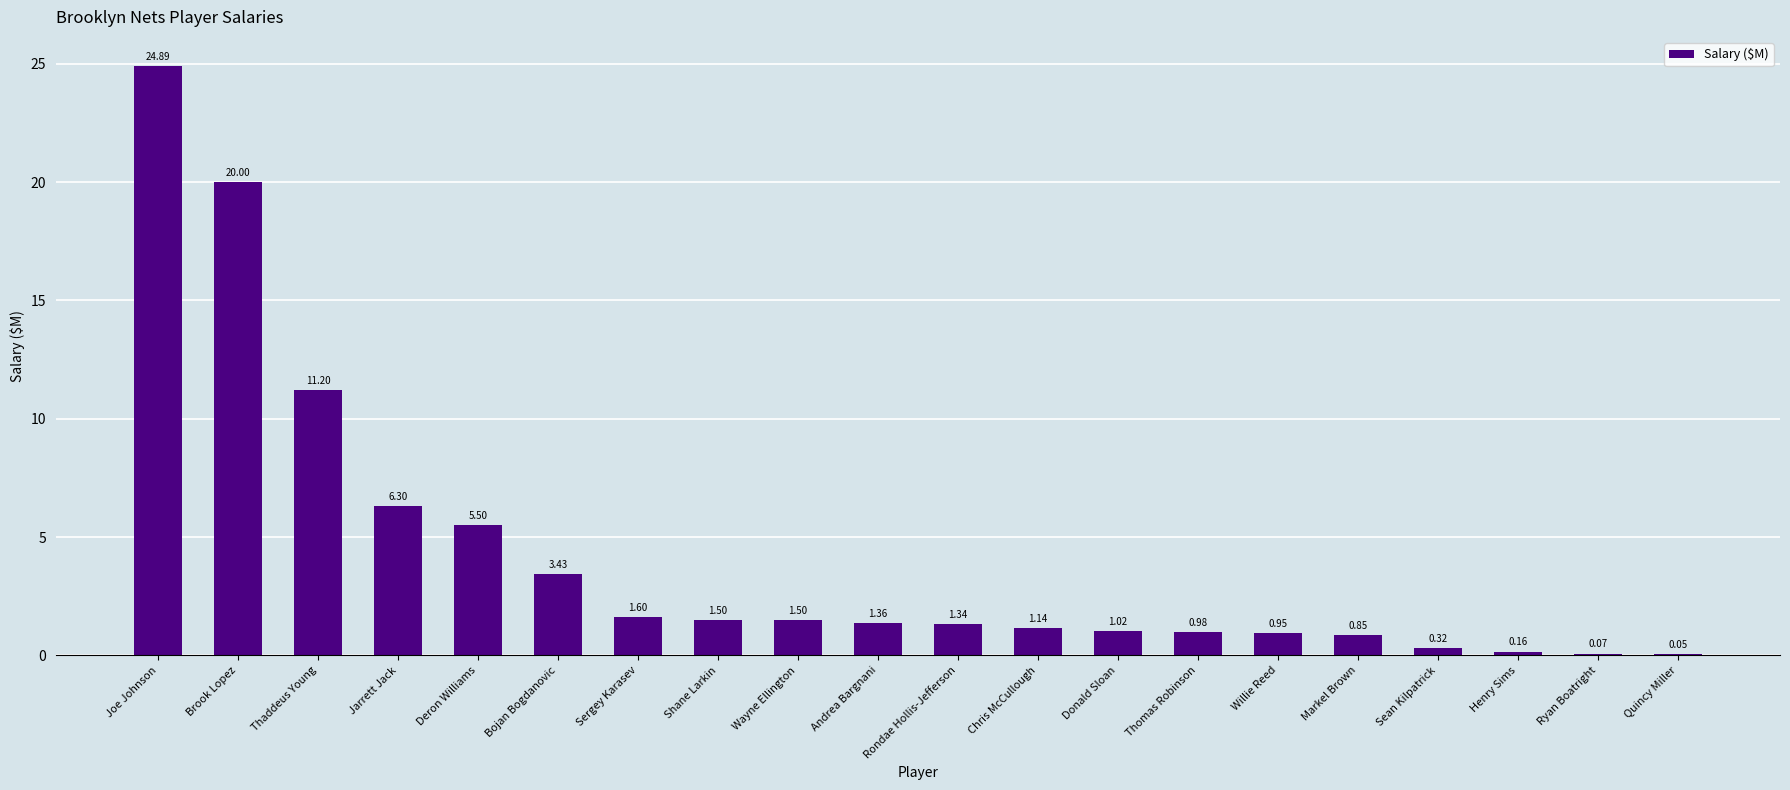

What is the sum of all values?

84.2